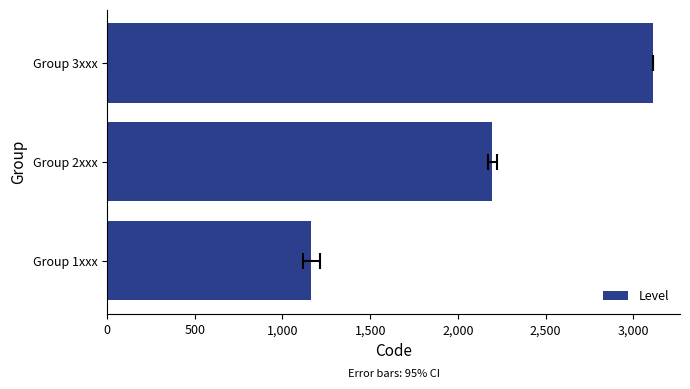

Reading left to right, list all the values displayed in this chart.

1165.0	2194.7	3110.0